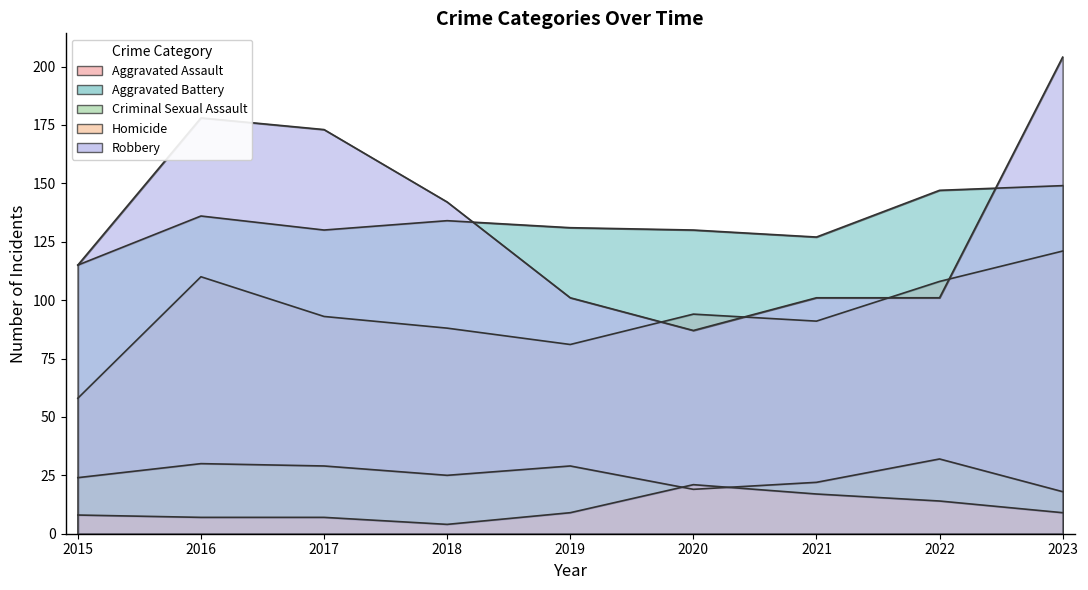

Reading left to right, extract all data points from this chart.

Aggravated Assault: 2015=58	2016=110	2017=93	2018=88	2019=81	2020=94	2021=91	2022=108	2023=121
Aggravated Battery: 2015=115	2016=136	2017=130	2018=134	2019=131	2020=130	2021=127	2022=147	2023=149
Criminal Sexual Assault: 2015=24	2016=30	2017=29	2018=25	2019=29	2020=19	2021=22	2022=32	2023=18
Homicide: 2015=8	2016=7	2017=7	2018=4	2019=9	2020=21	2021=17	2022=14	2023=9
Robbery: 2015=115	2016=178	2017=173	2018=142	2019=101	2020=87	2021=101	2022=101	2023=204